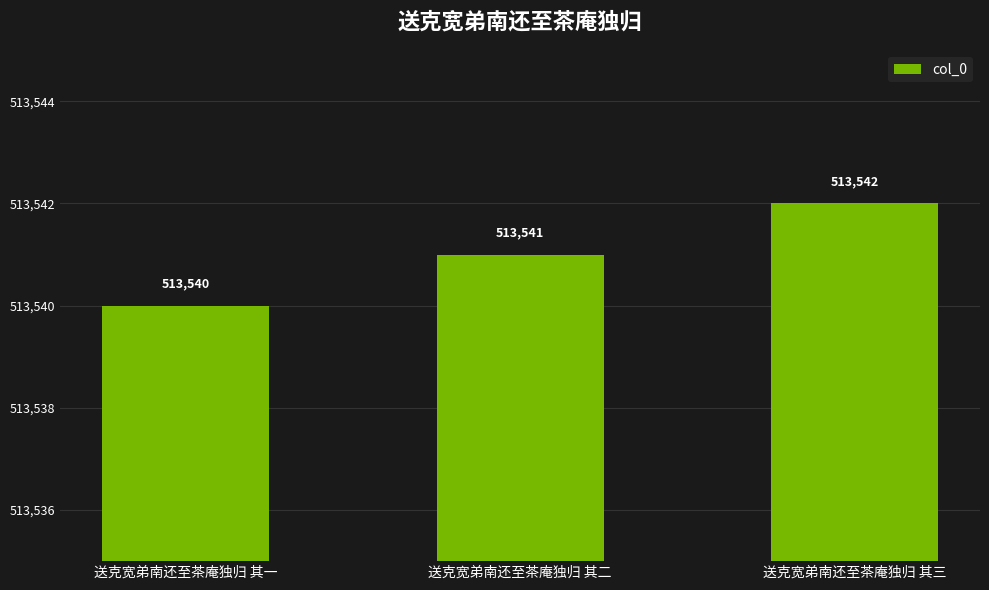

What is the maximum value shown in the chart?

513542